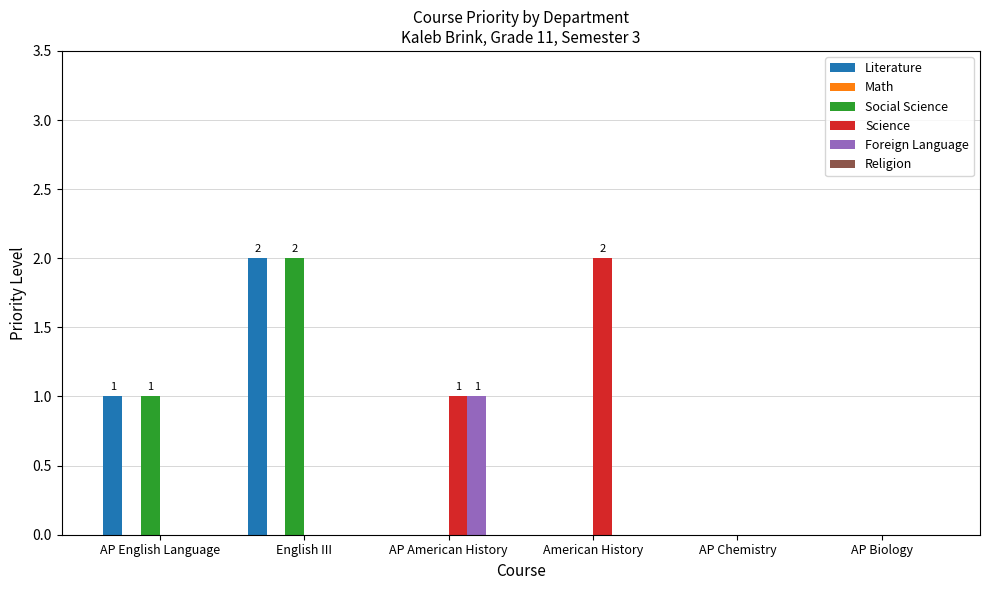

At which category is the sum across all series the highest?

English III